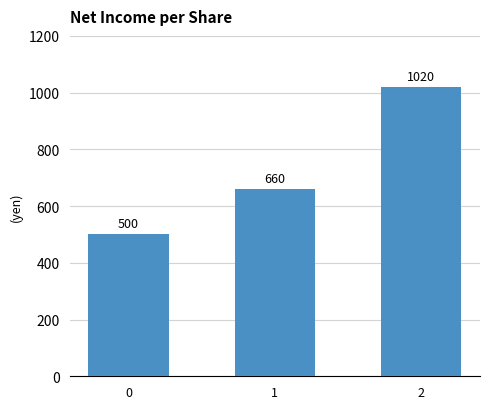

The chart shows a value of 220 at 0. True or false?

False